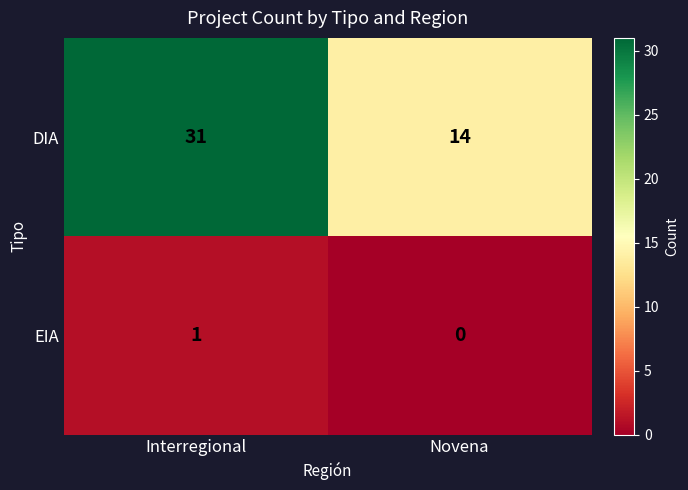

Rank the series by their maximum value, from highest to lowest.

DIA, EIA